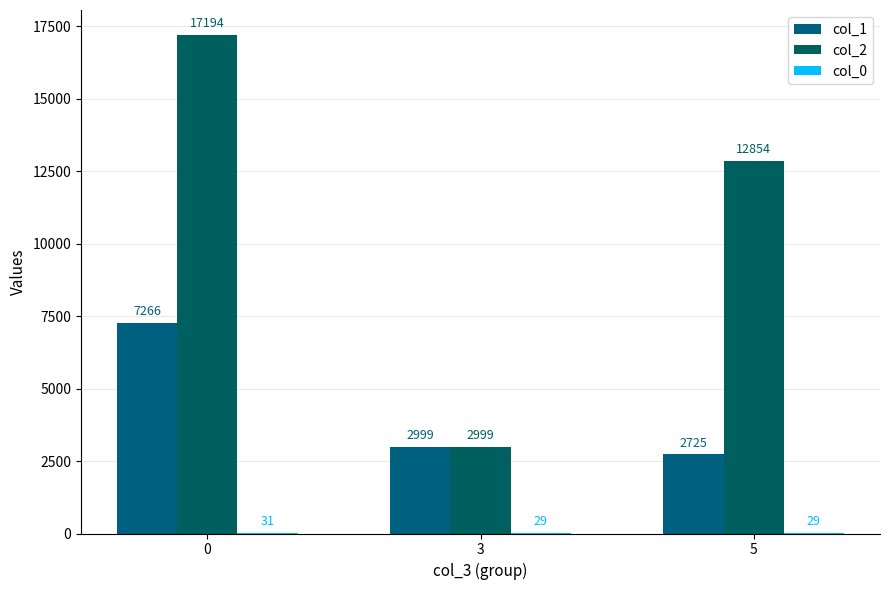

Rank the series by their average value, from highest to lowest.

col_2, col_1, col_0